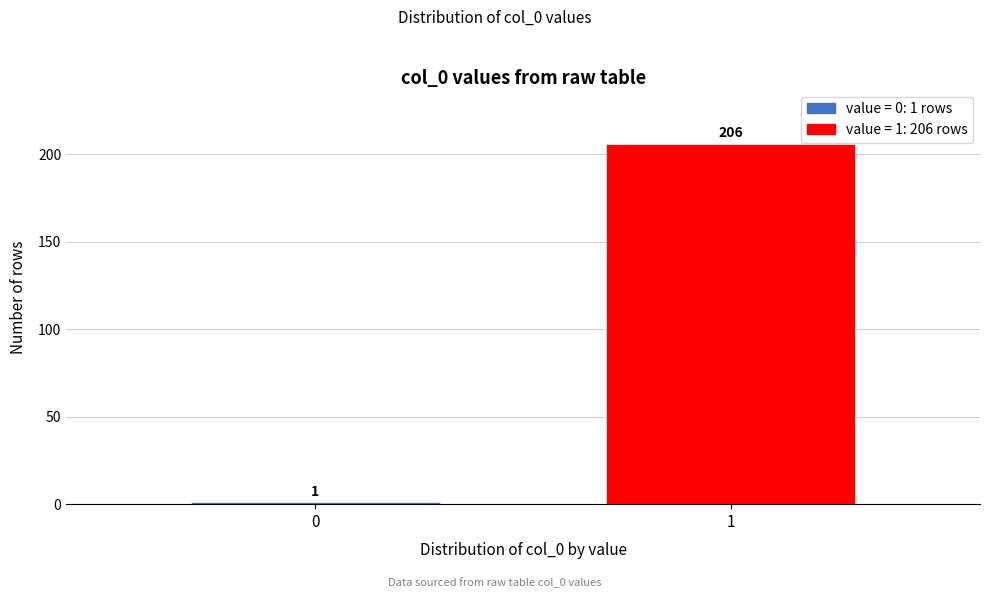

Reading left to right, transcribe all the data shown in this chart.

1	206